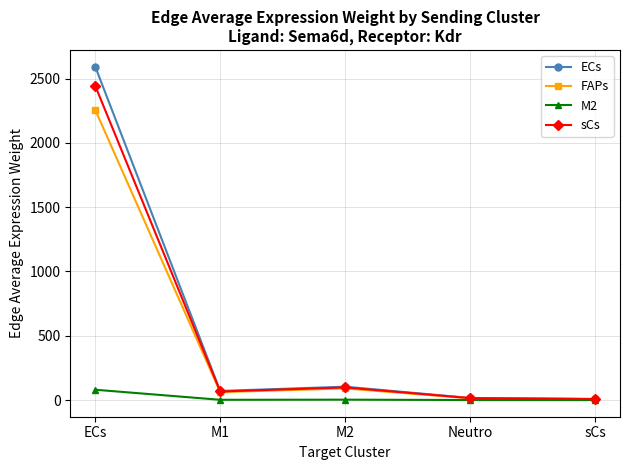

What is the difference between the maximum and minimum values in the FAPs series?

2248.8